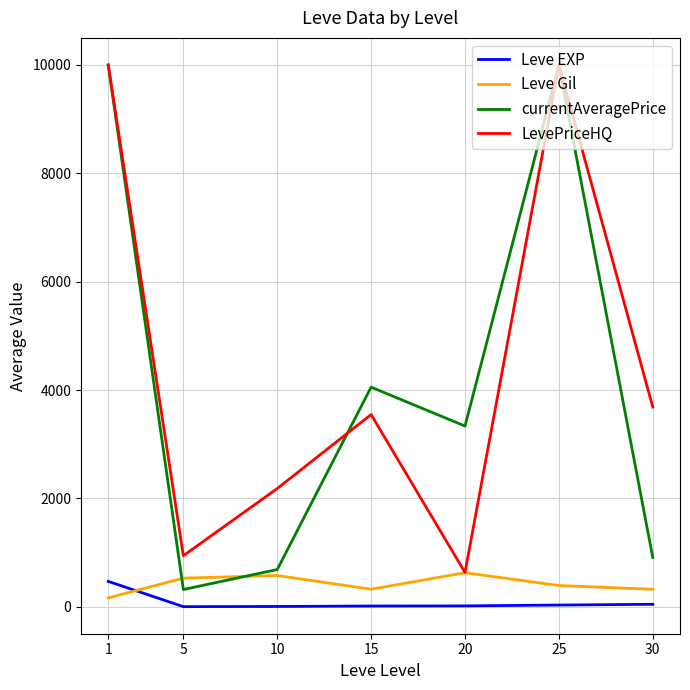

What is the highest value of the LevePriceHQ series?

10000.0